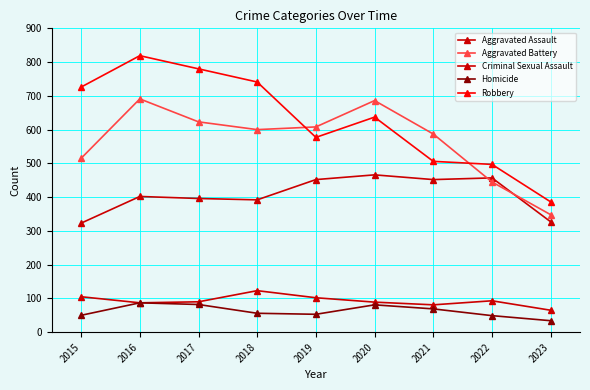

At how many categories does at least one series exceed 600?

6